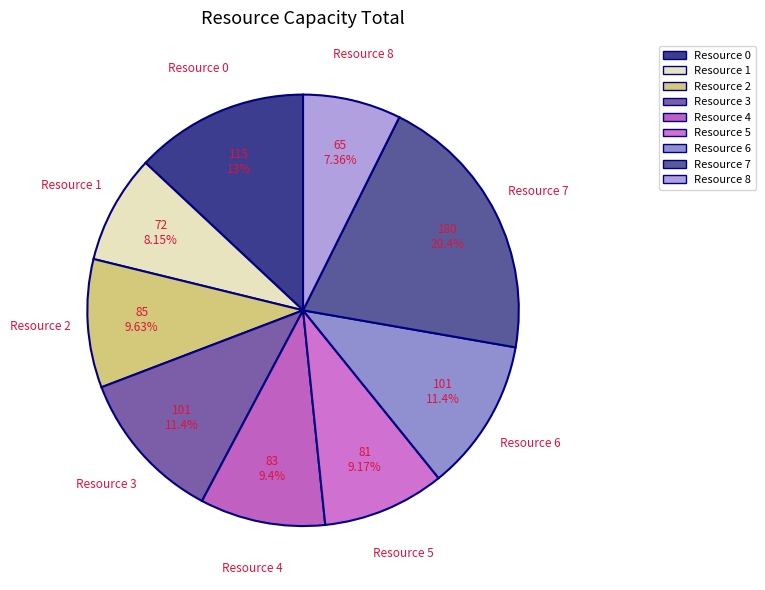

To the nearest percent, what is the combined percentage of Resource 1 and Resource 4?

18%